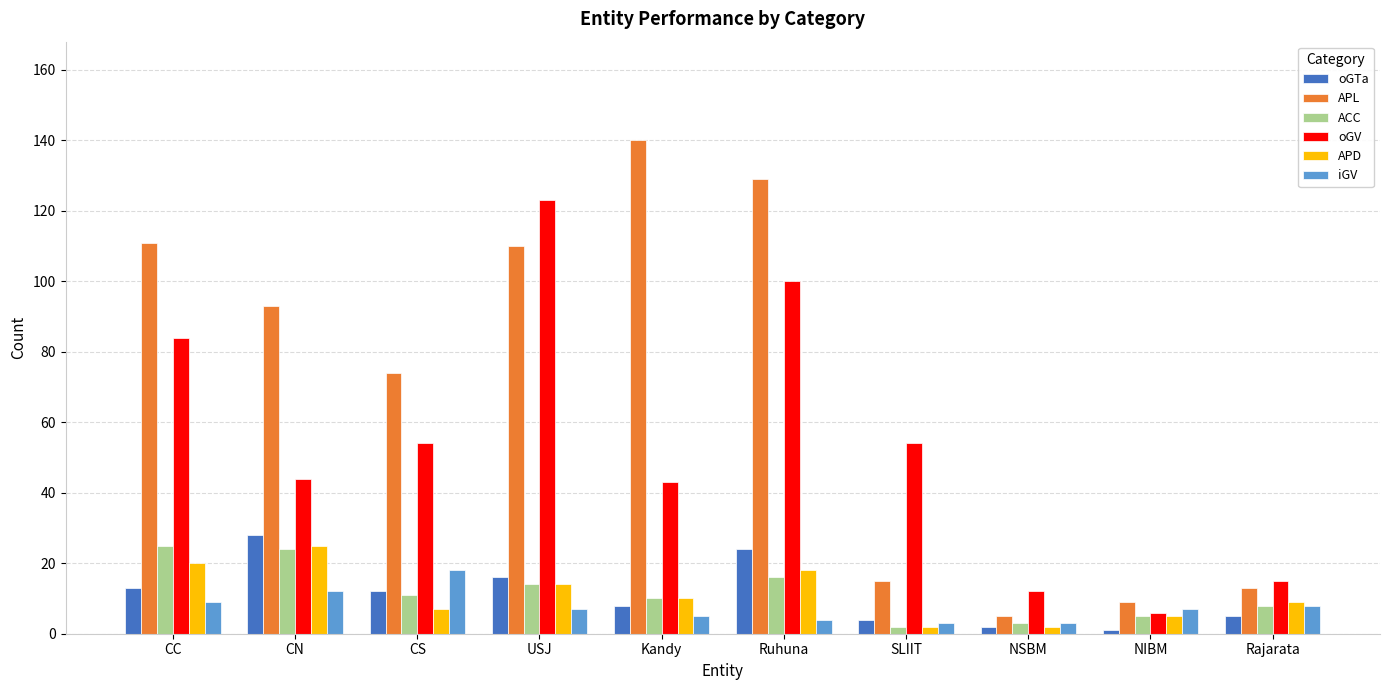

Are the bars grouped side by side (vs. stacked)?

Yes